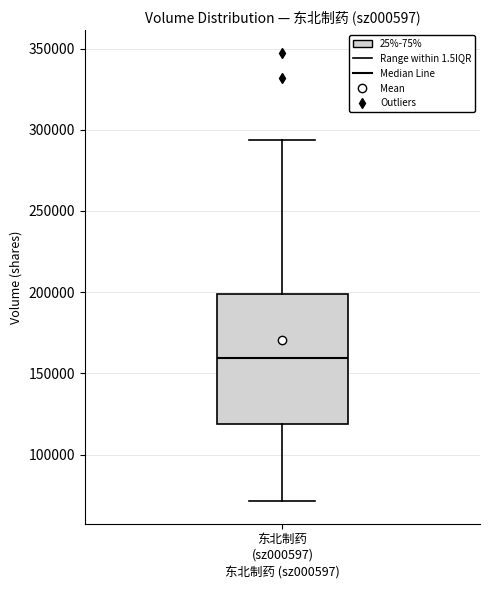

Transcribe this box plot: give where the median line is, the range the box spans, and where the two whiskers end, as read against the y-axis. The values are not printed on the chart, so give them approximately, as read against the axis.

median 160000, box 120000 to 200000, whiskers 70000 to 295000